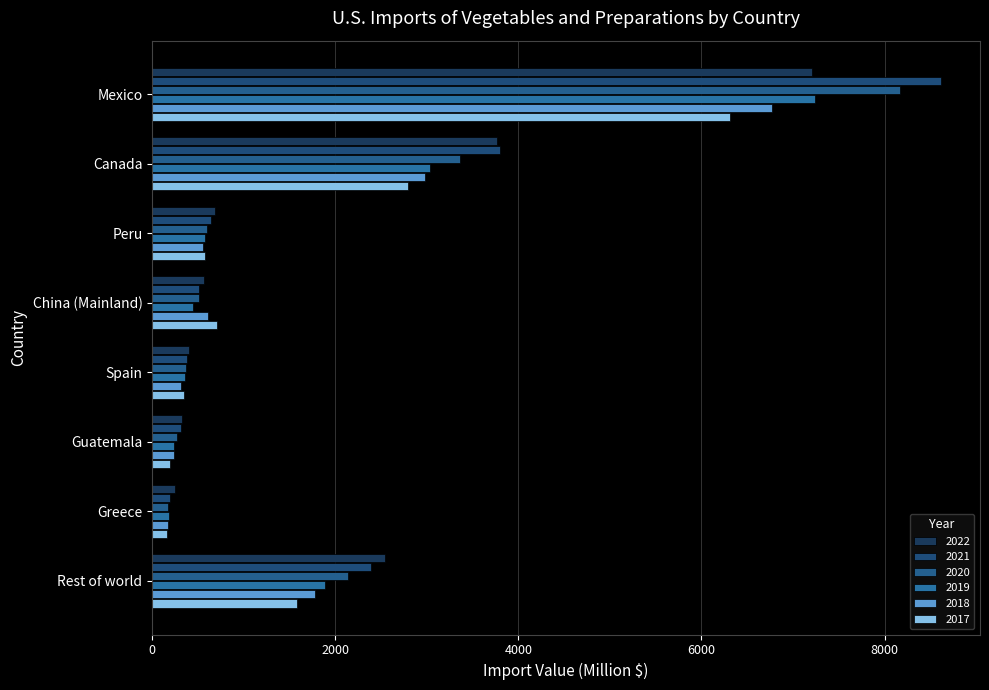

Rank the series by their maximum value, from highest to lowest.

2021, 2020, 2019, 2022, 2018, 2017